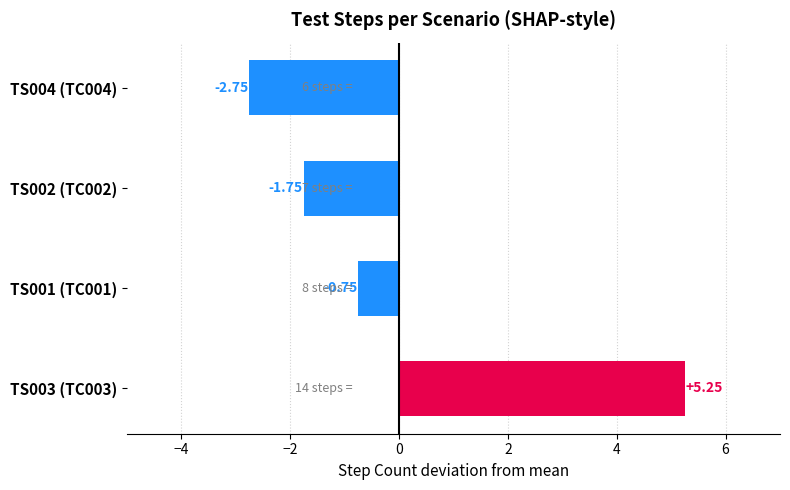

Which has a higher value, TS004 (TC004) or TS003 (TC003)?

TS003 (TC003)